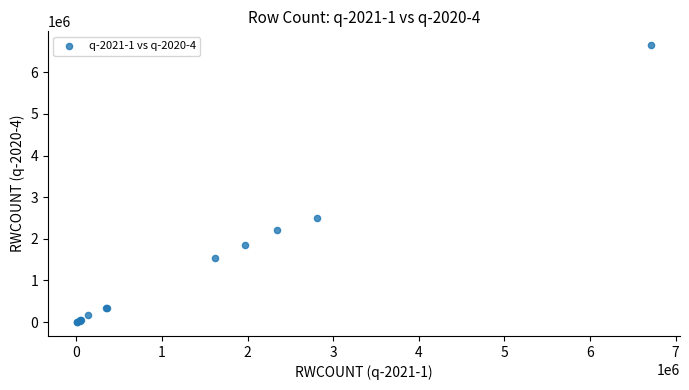

What Y value in the scatter plot is closest to 3325313?

2501716